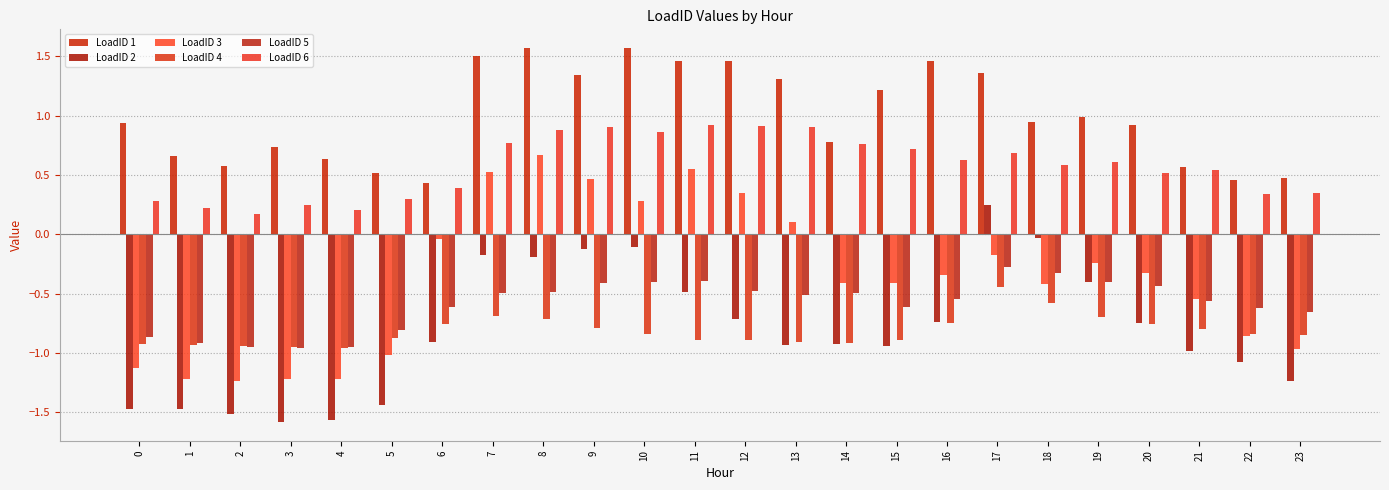

Is it true that LoadID 2 equals -0.4 at 19?

True